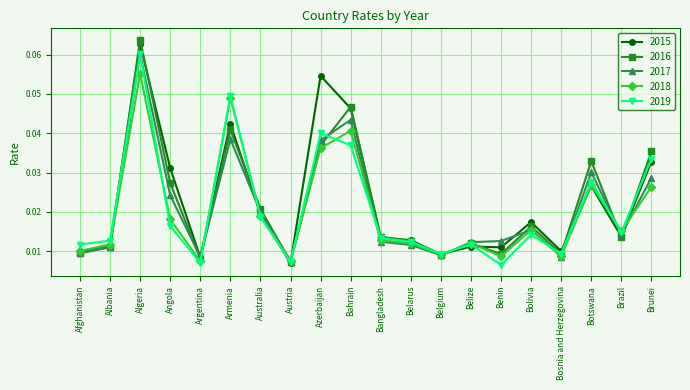

At which label does 2017 reach its minimum?

Austria